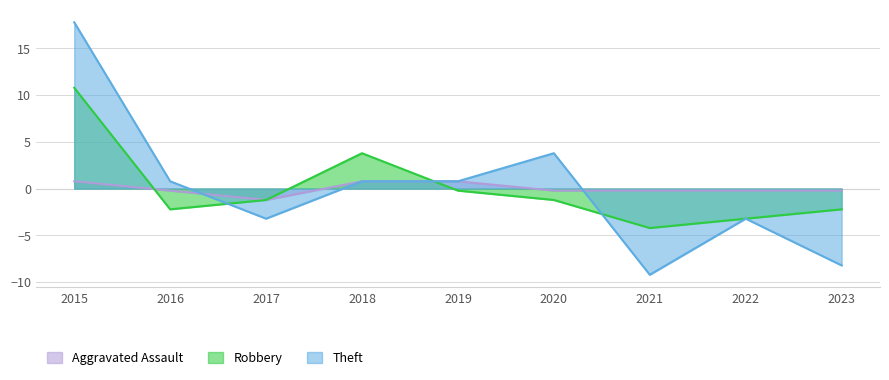

What is the smallest value displayed?

-9.2